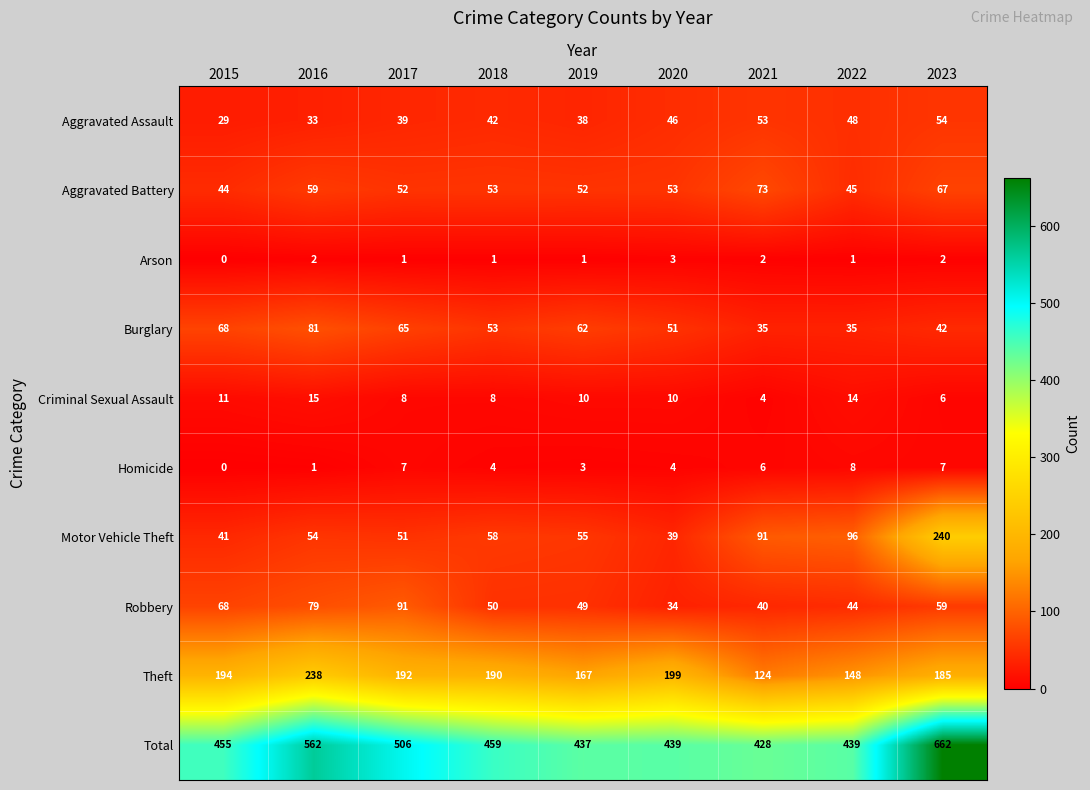

Which label corresponds to the smallest value in the chart?

2015